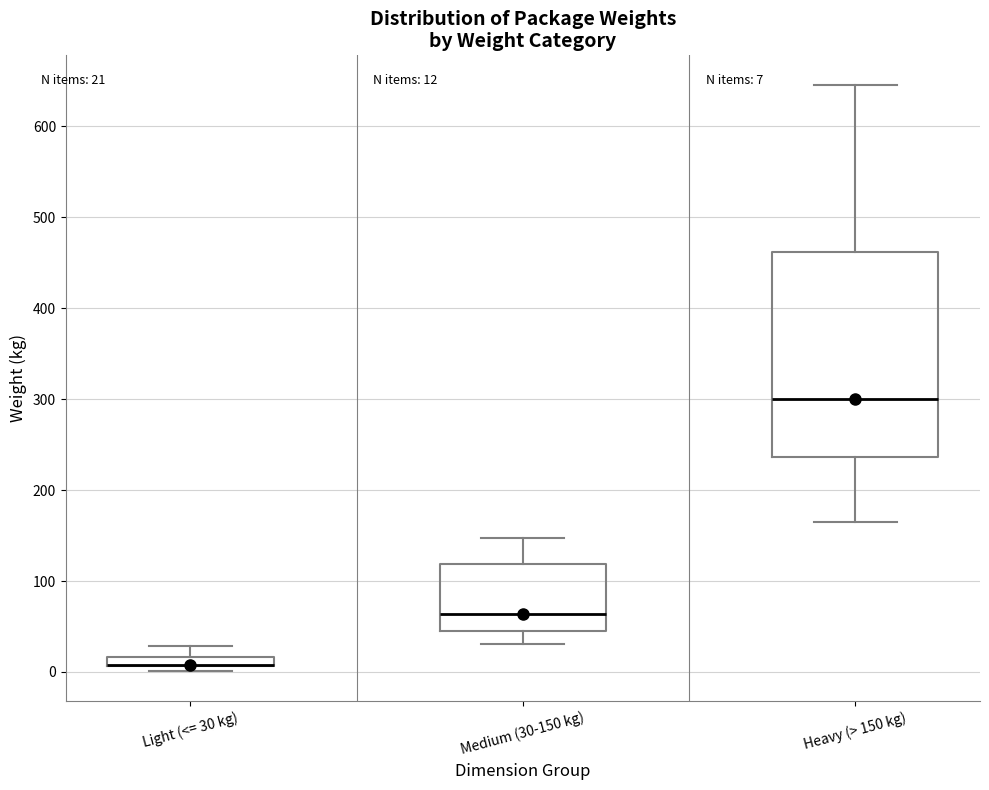

Which box is the tallest, from its lower edge to its upper edge?

Heavy (> 150 kg)